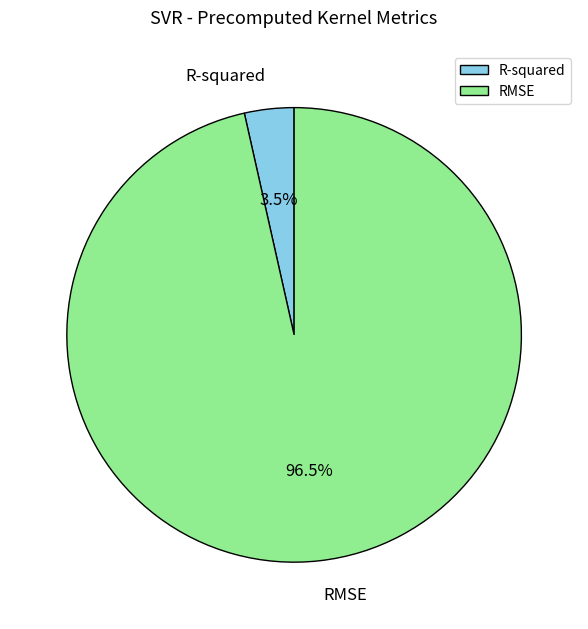

Is there any slice that represents more than half of the pie?

Yes